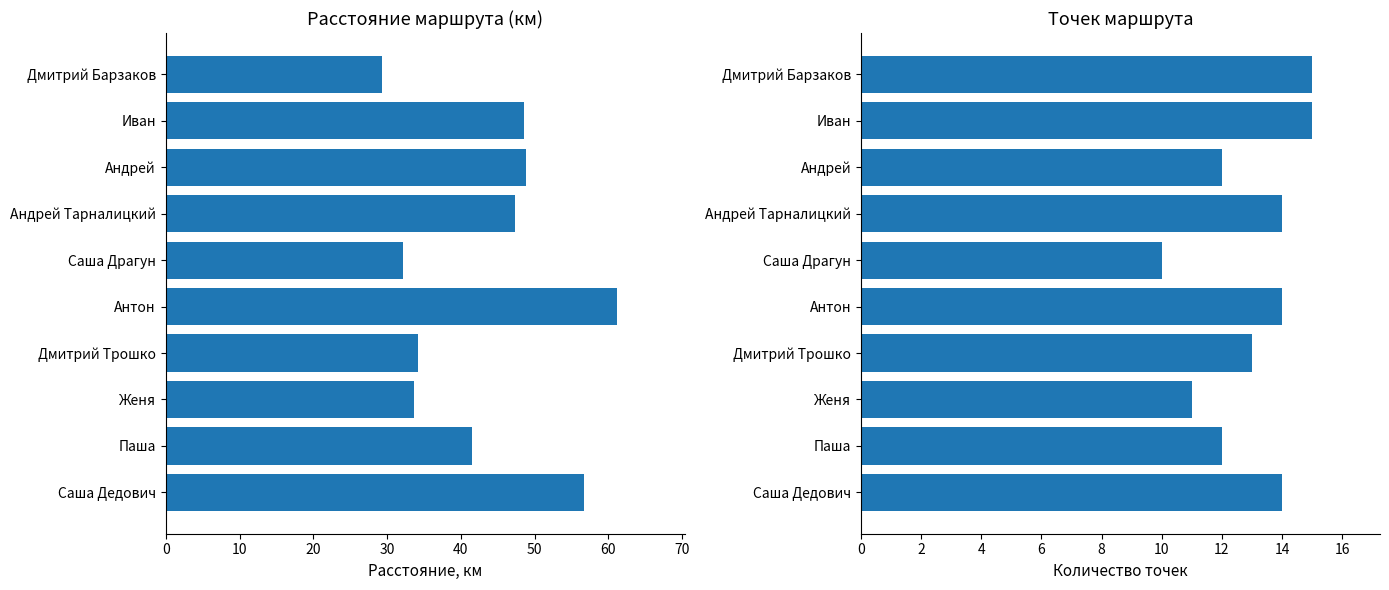

Which series changed the most between Андрей and Антон?

Расстояние